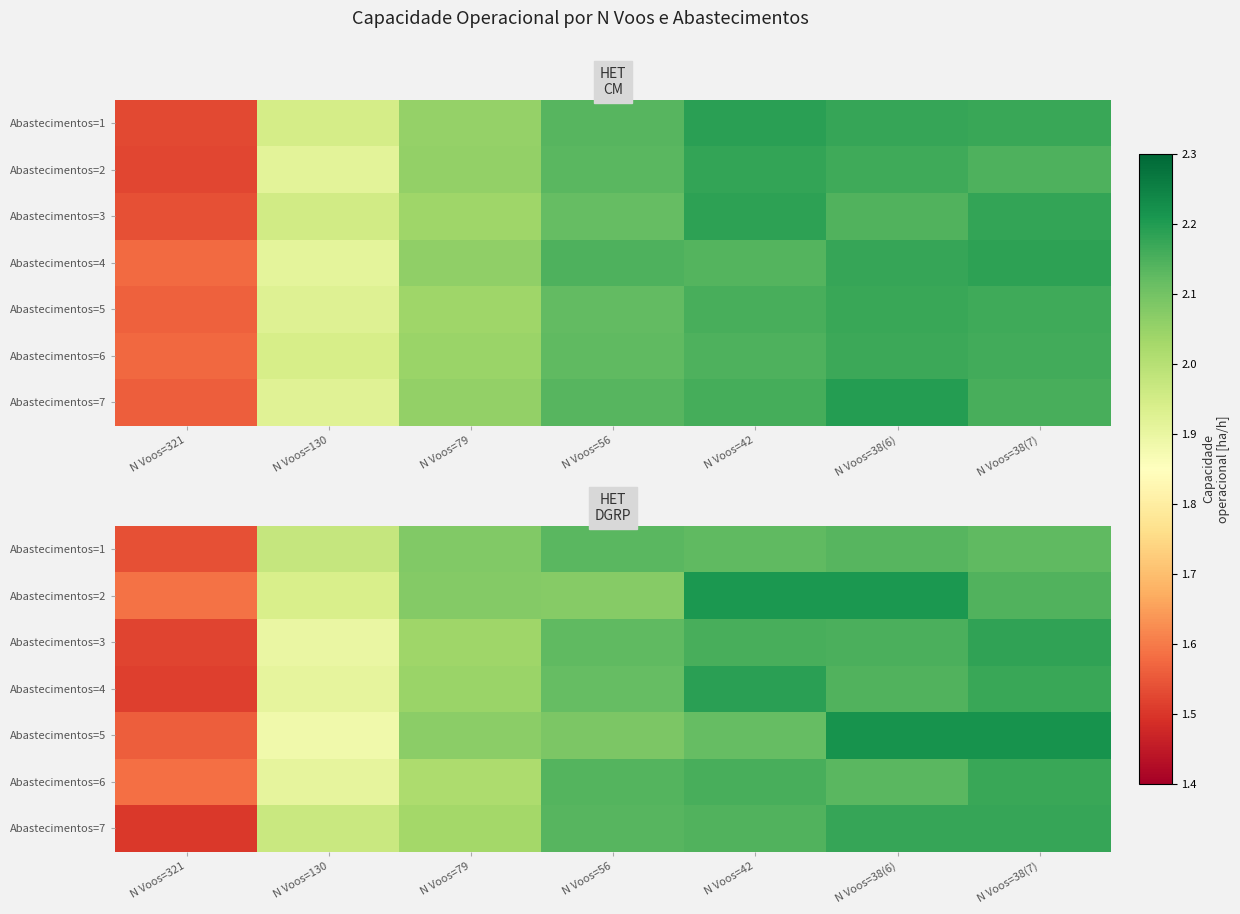

What is the spread (max minus min) of values at N Voos=321?

0.1